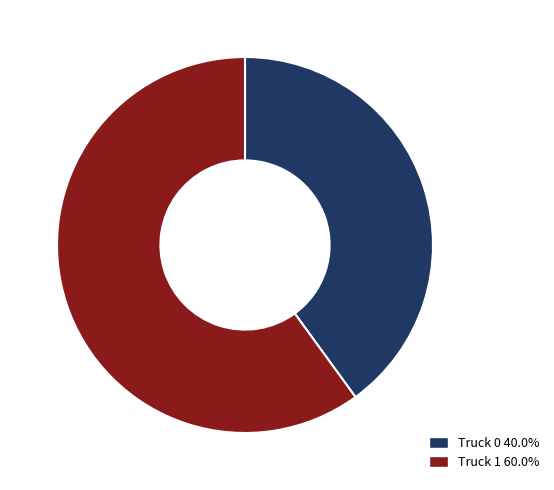

What is the ratio of the value at Truck 1 to the value at Truck 0?

1.5